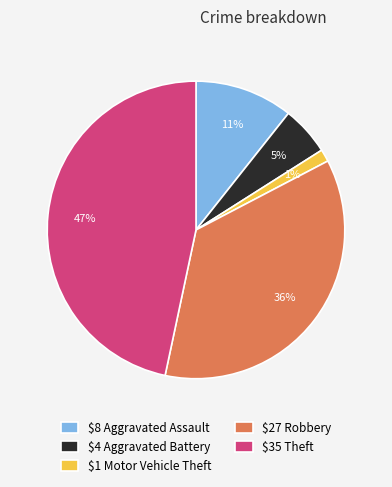

To the nearest percent, what is the average slice percentage?

20%